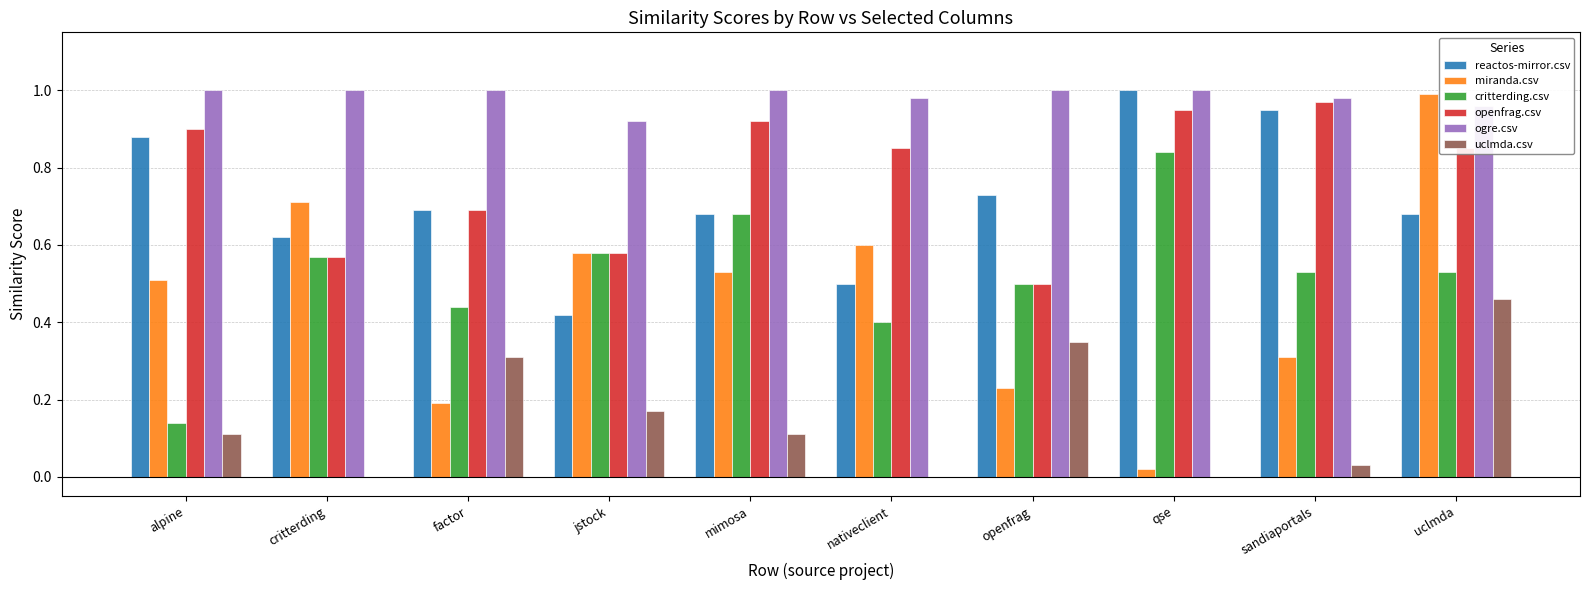

Does the chart contain stacked bars?

No